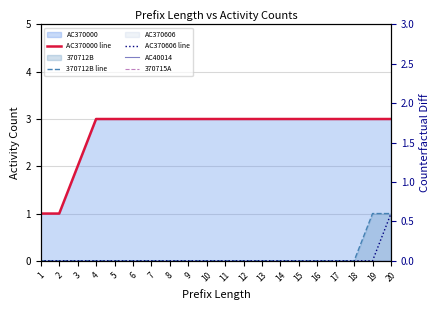

Which category has the highest value in the AC370000 line series?

4